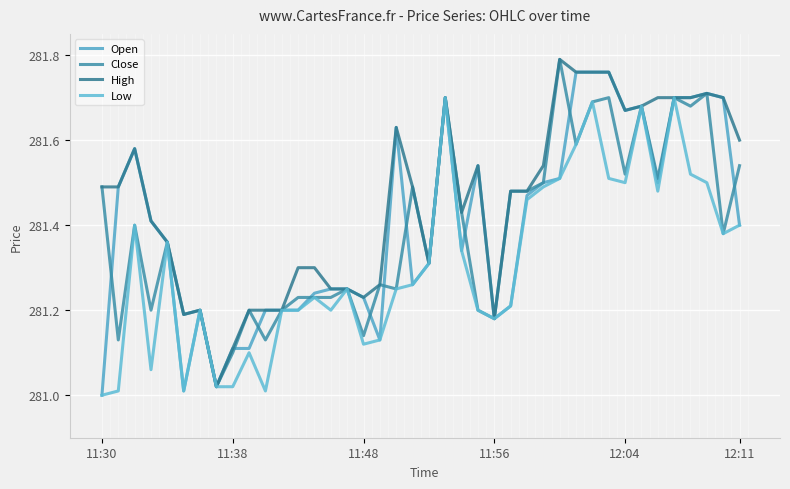

Is this an area chart (filled region under the line)?

No